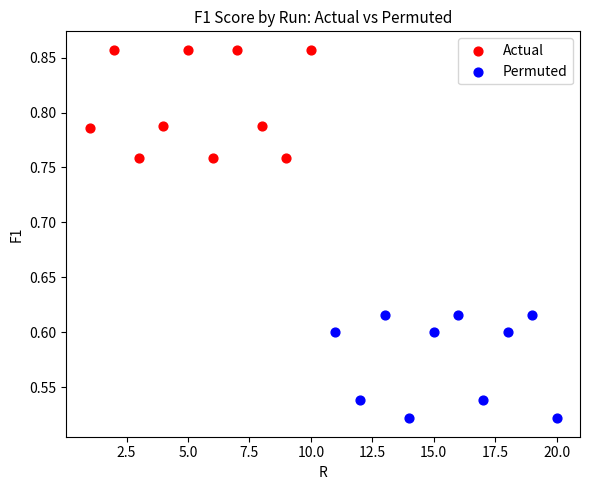

Which series reaches the minimum Y coordinate?

Permuted